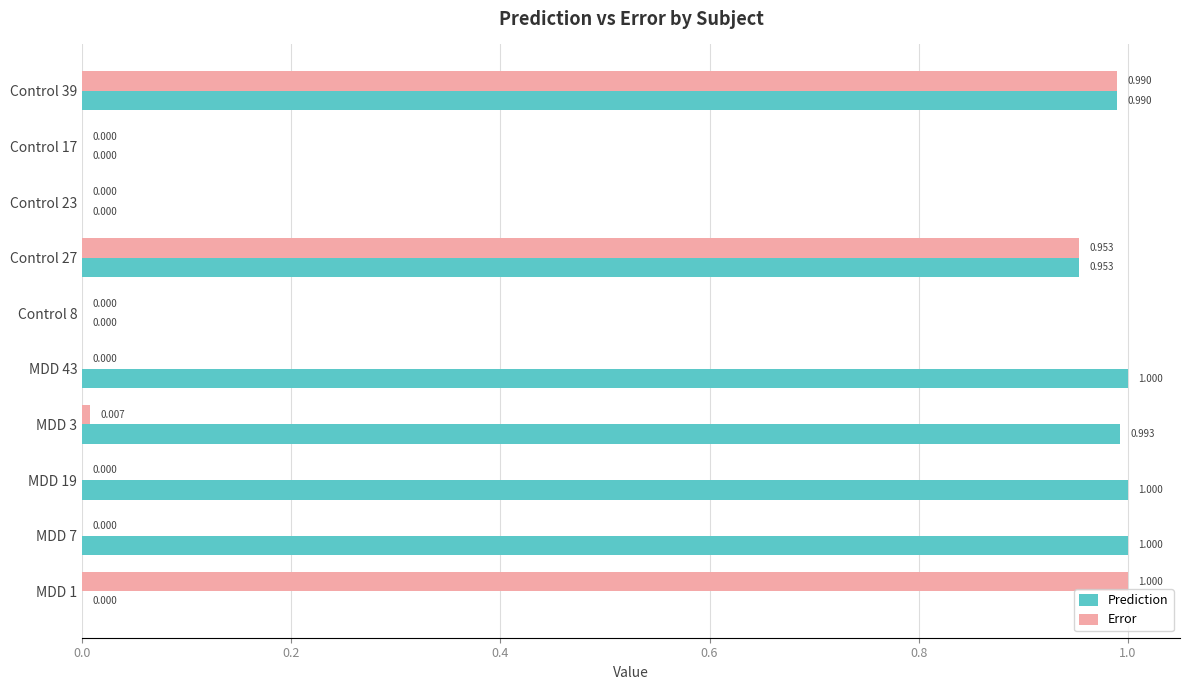

Is the value of Error at MDD 43 greater than the value of Prediction at Control 39?

No